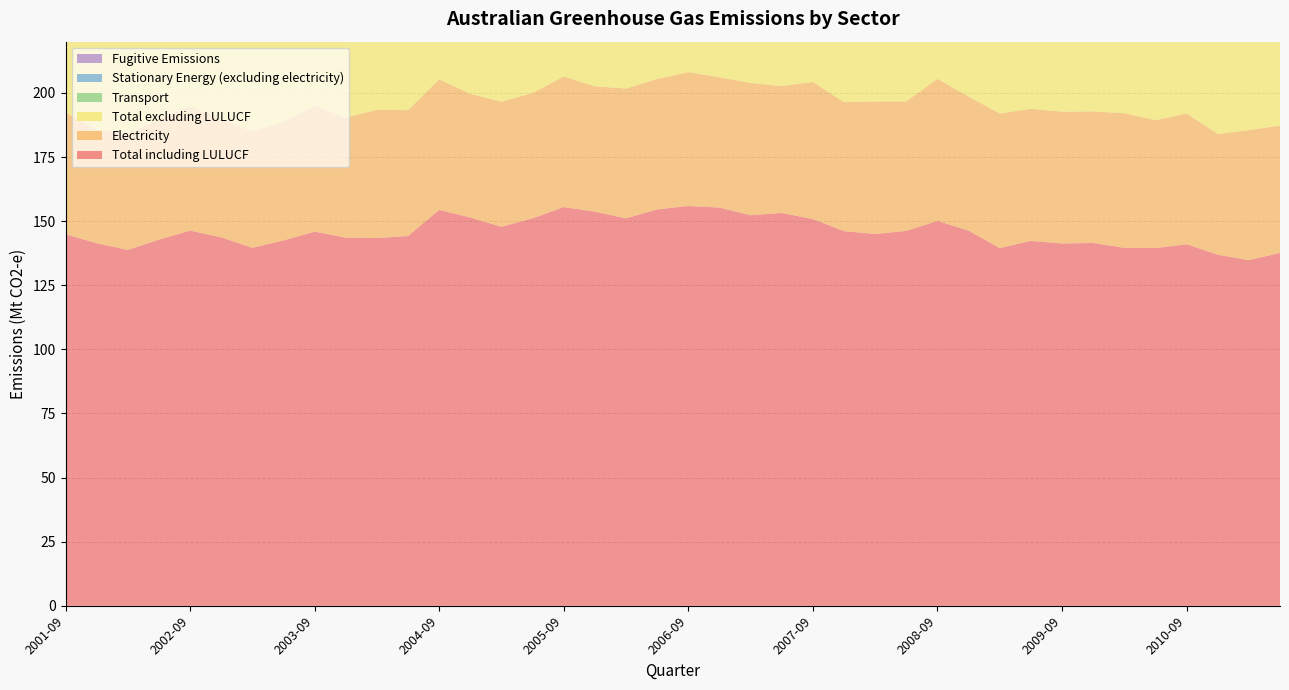

Reading left to right, extract all data points from this chart.

Total including LULUCF: 144.9	141.4	138.8	142.8	146.3	143.7	139.6	142.5	145.9	143.6	143.4	144.2	154.4	151.4	147.8	151.1	155.5	153.7	151.1	154.6	155.9	155.3	152.3	153.2	150.8	146.1	145.0	146.2	150.1	146.3	139.5	142.3	141.3	141.5	139.6	139.5	141.0	136.9	134.8	137.6
Electricity: 47.5	44.3	45.4	46.8	48.6	46.2	45.4	46.4	49.0	46.8	50.0	49.1	50.9	48.2	48.8	48.9	50.9	48.9	50.6	50.9	52.2	50.8	51.6	49.5	53.5	50.3	51.7	50.5	55.4	52.3	52.5	51.5	51.4	51.3	52.5	49.9	51.0	47.1	50.7	49.7
Total excluding LULUCF: 126.9	123.4	121.2	125.0	127.8	125.3	121.5	124.2	130.6	128.3	128.3	129.1	133.7	130.6	127.5	130.6	133.3	131.5	129.4	132.7	135.2	134.6	132.0	132.7	138.2	133.5	132.5	133.7	141.0	137.2	130.6	133.3	135.5	135.8	134.0	133.8	138.5	134.4	132.4	135.1
Transport: 19.0	19.6	18.5	18.7	19.6	20.3	19.1	19.3	20.4	21.1	19.9	20.1	20.9	21.2	19.8	20.6	20.7	22.0	20.6	20.6	21.3	22.1	21.2	21.5	21.8	22.3	21.4	21.8	22.2	22.7	21.3	21.6	22.5	23.0	21.5	22.2	22.8	23.9	22.2	22.9
Stationary Energy (excluding electricity): 19.4	19.4	18.6	19.2	19.9	19.9	19.1	19.5	20.3	20.3	19.4	19.9	20.9	20.9	19.8	20.4	20.7	20.5	19.4	20.6	20.6	21.0	19.7	20.6	21.4	21.3	20.3	21.4	22.2	21.7	19.5	20.6	20.9	21.3	20.6	21.3	22.0	21.6	20.1	21.6
Fugitive Emissions: 10.2	9.6	8.9	9.8	10.0	9.1	8.6	9.5	10.1	9.2	8.6	9.7	10.2	9.6	8.9	10.0	10.5	9.8	9.2	10.5	11.0	10.3	9.7	11.1	11.8	9.9	9.9	10.6	10.7	10.8	9.6	11.3	11.3	10.4	10.0	10.9	11.6	10.8	9.0	10.3